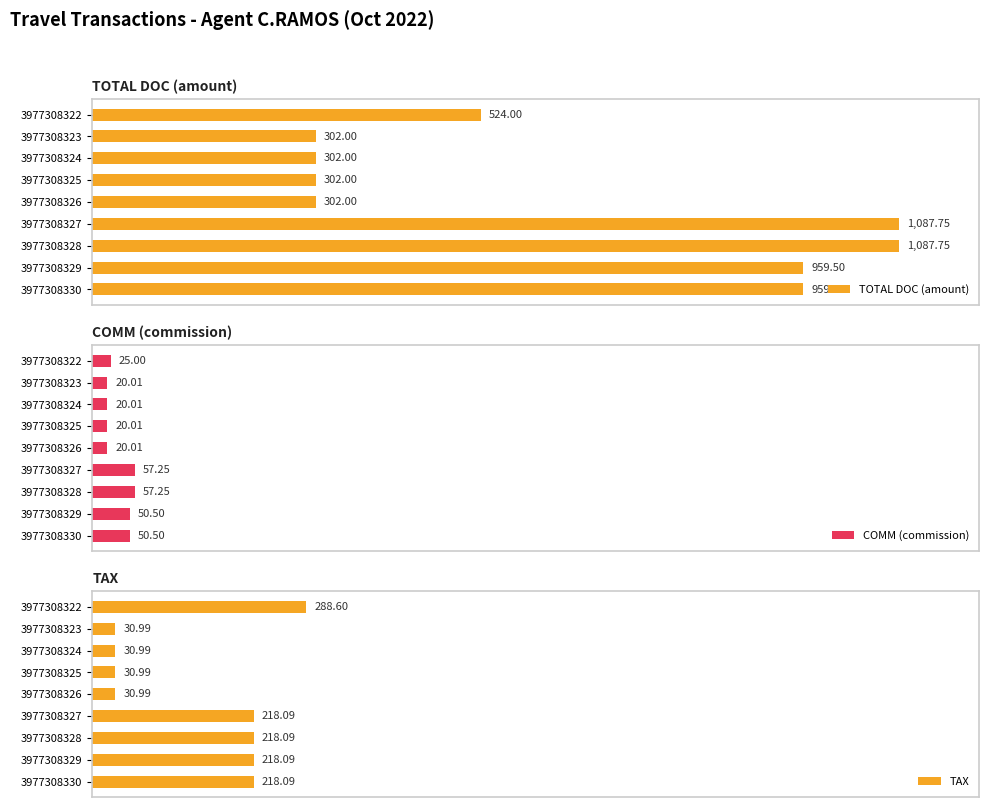

Rank the categories by TOTAL DOC (amount) value from lowest to highest.

3977308323, 3977308324, 3977308325, 3977308326, 3977308322, 3977308329, 3977308330, 3977308327, 3977308328